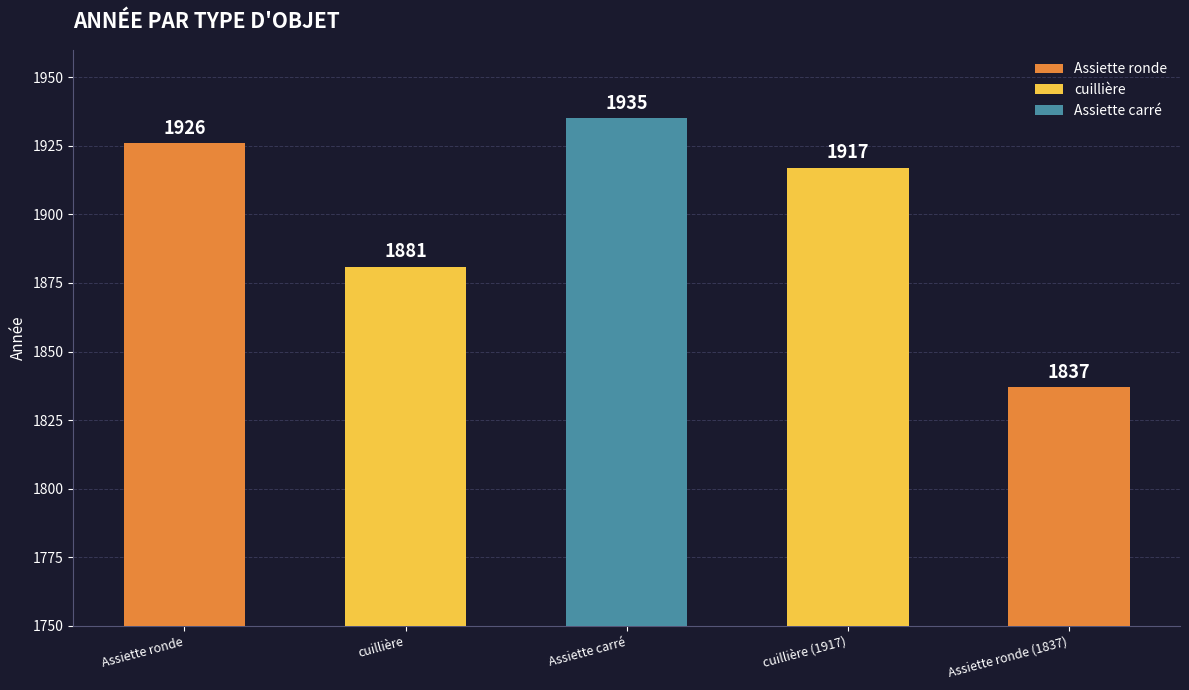

At which label is the value closest to 1886?

cuillière